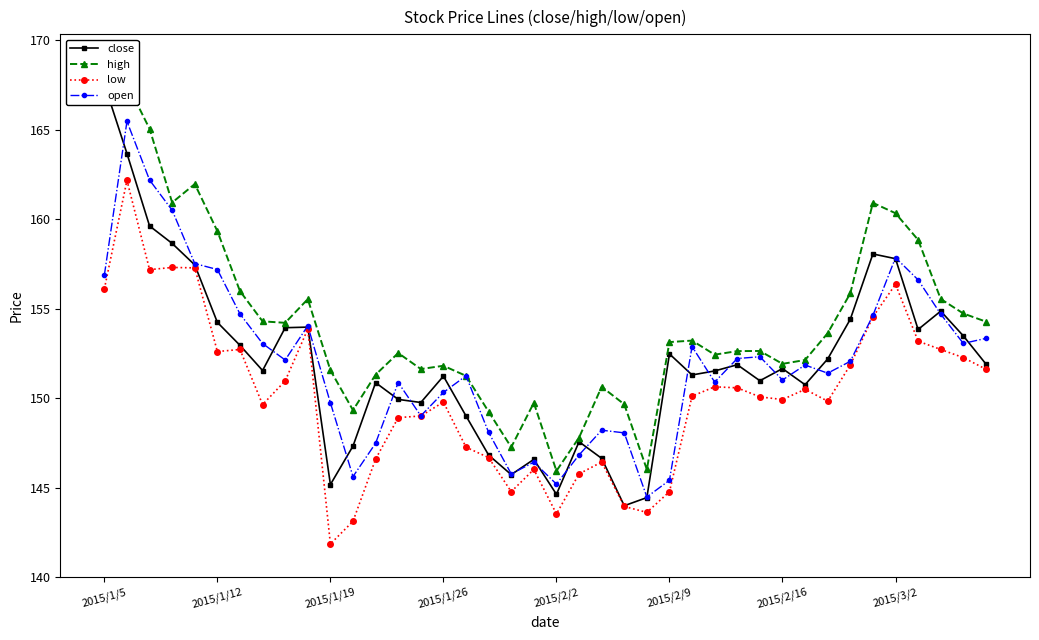

At how many categories does at least one series exceed 147?

38